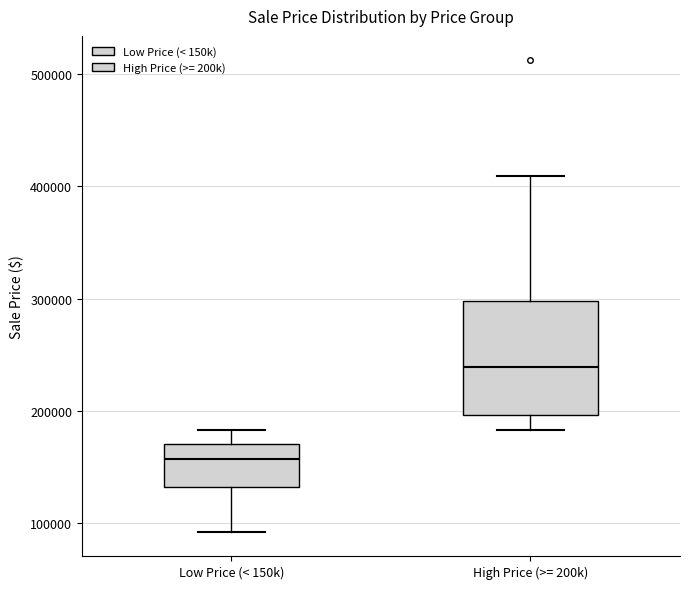

Where does the median line of the box for High Price (>= 200k) sit on the y-axis? The values are not printed on the chart, so give them approximately, as read against the axis.

240000